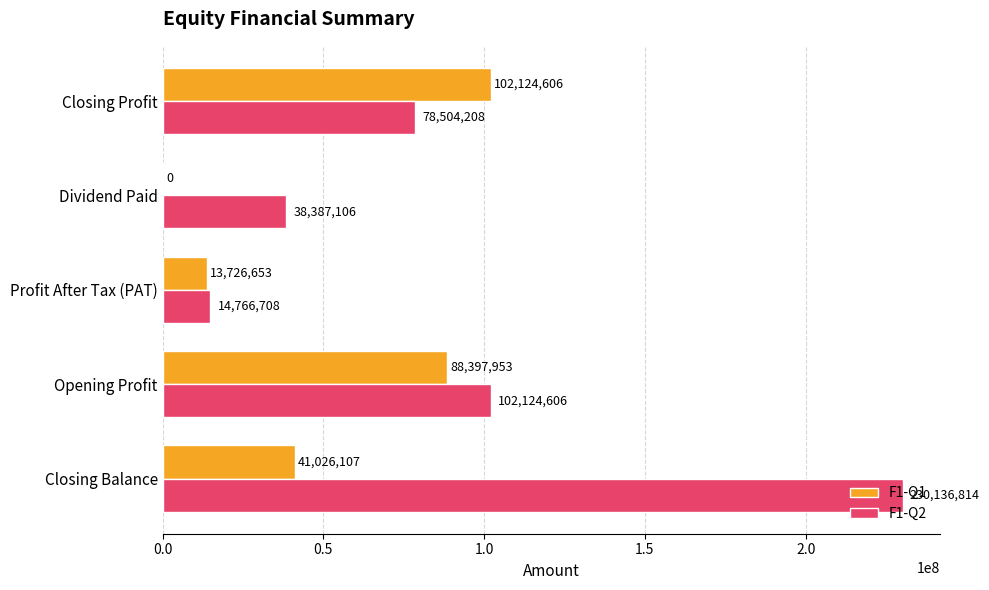

Is it true that F1-Q2 equals 38387106.4 at Dividend Paid?

True